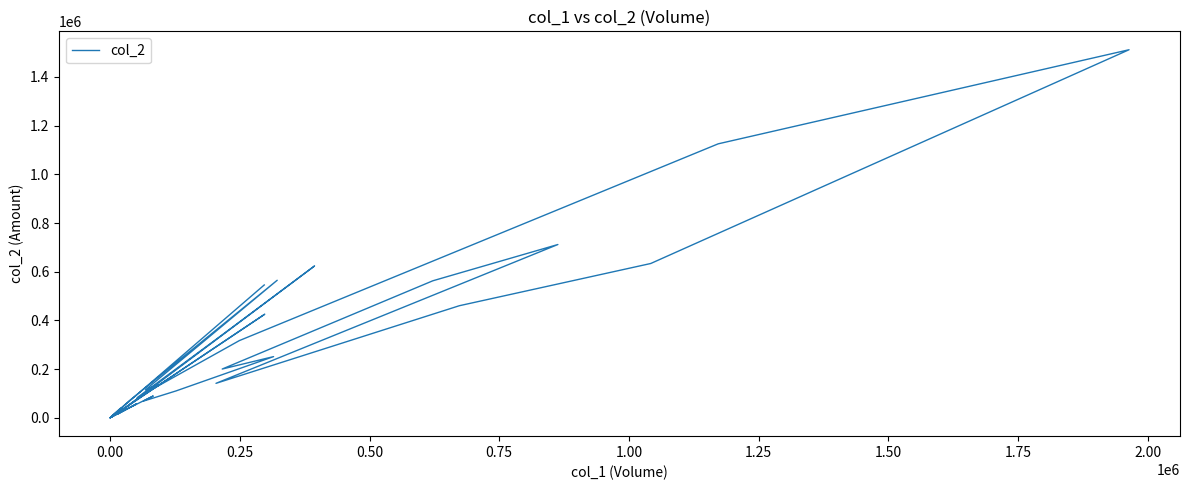

What is the difference between the second highest and minimum values?

1125180